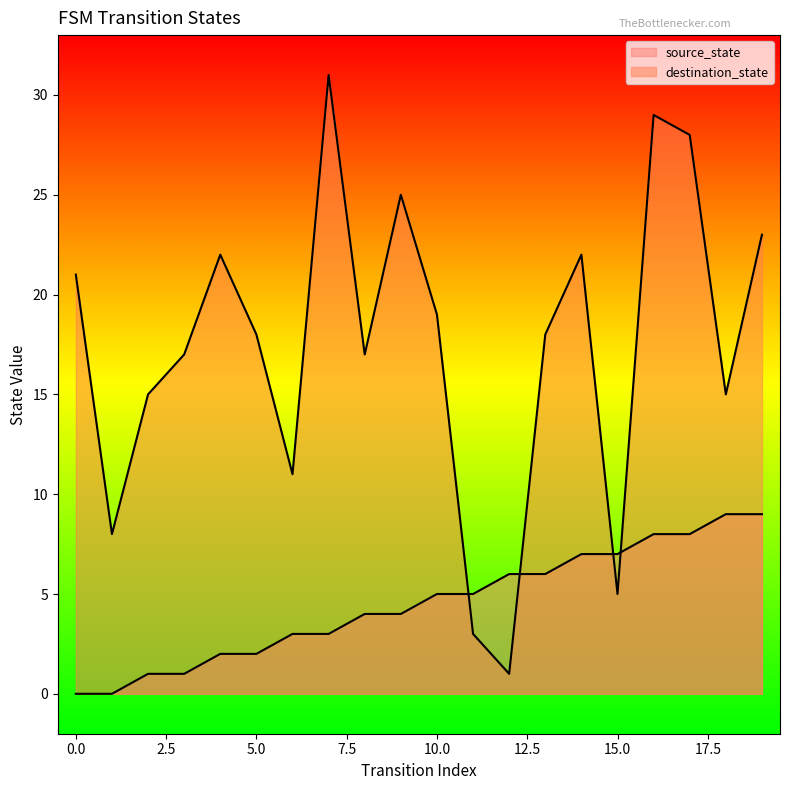

What is the highest value of the destination_state series?

31